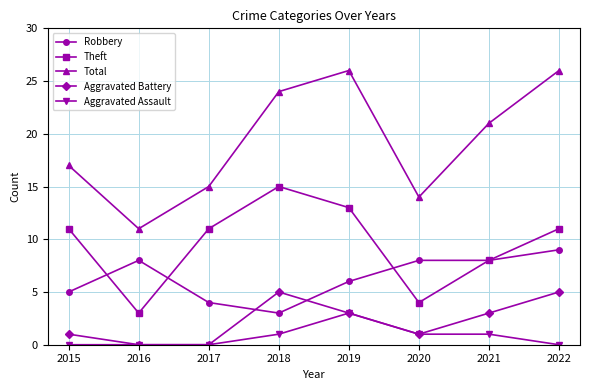

Reading right to left, list all the values displayed in this chart.

Robbery: 2022=9	2021=8	2020=8	2019=6	2018=3	2017=4	2016=8	2015=5
Theft: 2022=11	2021=8	2020=4	2019=13	2018=15	2017=11	2016=3	2015=11
Total: 2022=26	2021=21	2020=14	2019=26	2018=24	2017=15	2016=11	2015=17
Aggravated Battery: 2022=5	2021=3	2020=1	2019=3	2018=5	2017=0	2016=0	2015=1
Aggravated Assault: 2022=0	2021=1	2020=1	2019=3	2018=1	2017=0	2016=0	2015=0